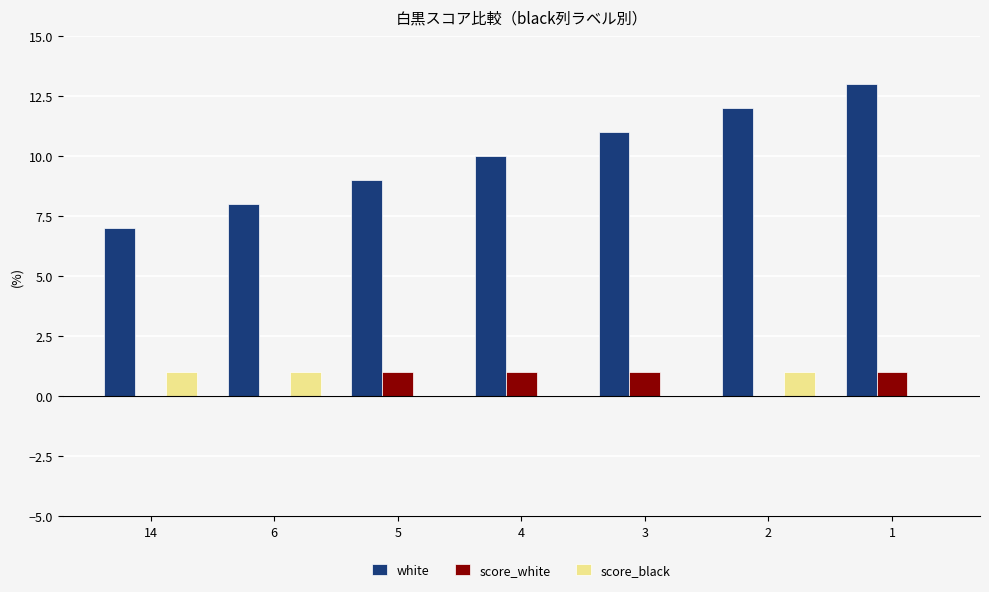

The value of white at 5 is 16. True or false?

False